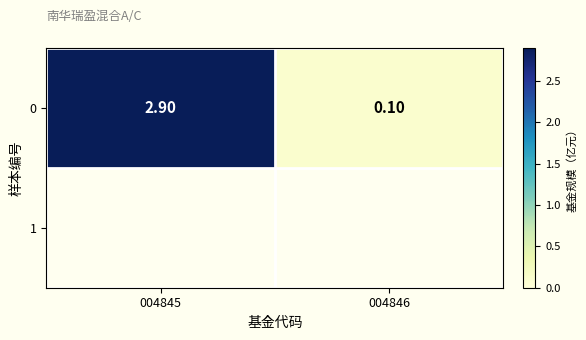

True or false: the data shows 2.9 at 004845.

True